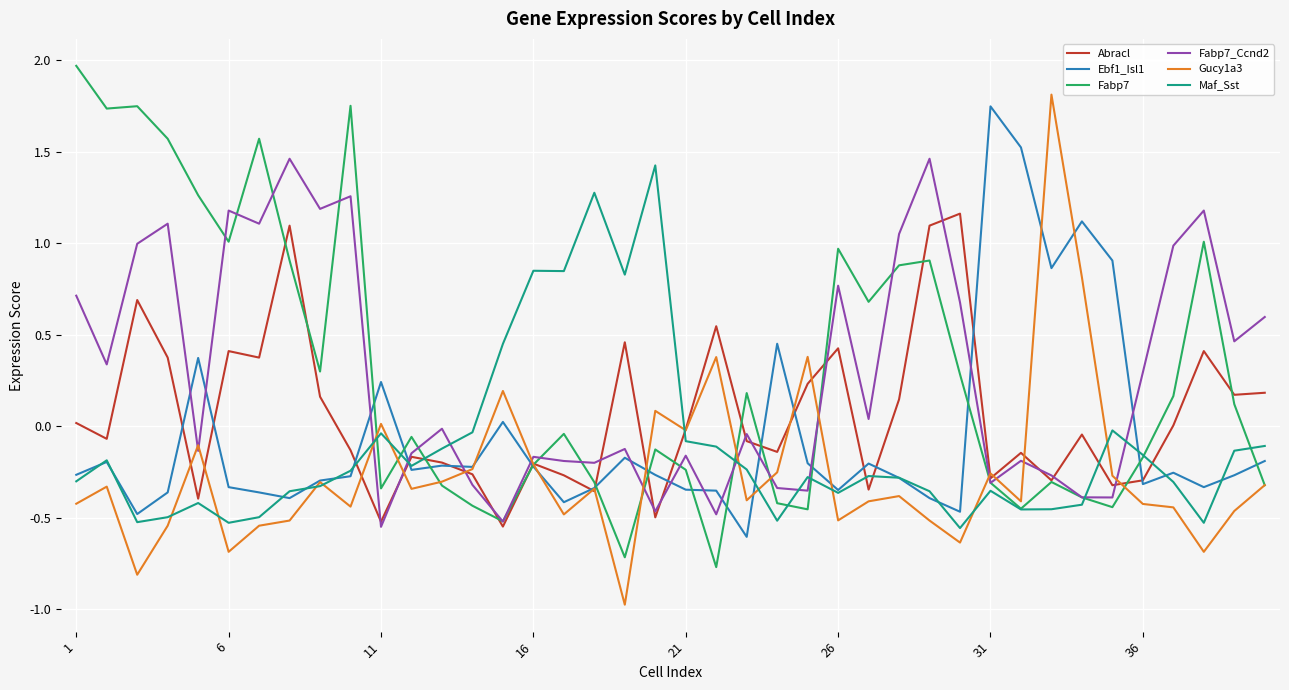

In Fabp7_Ccnd2, how many points are higher than both neighbors (excluding endpoints)?

13